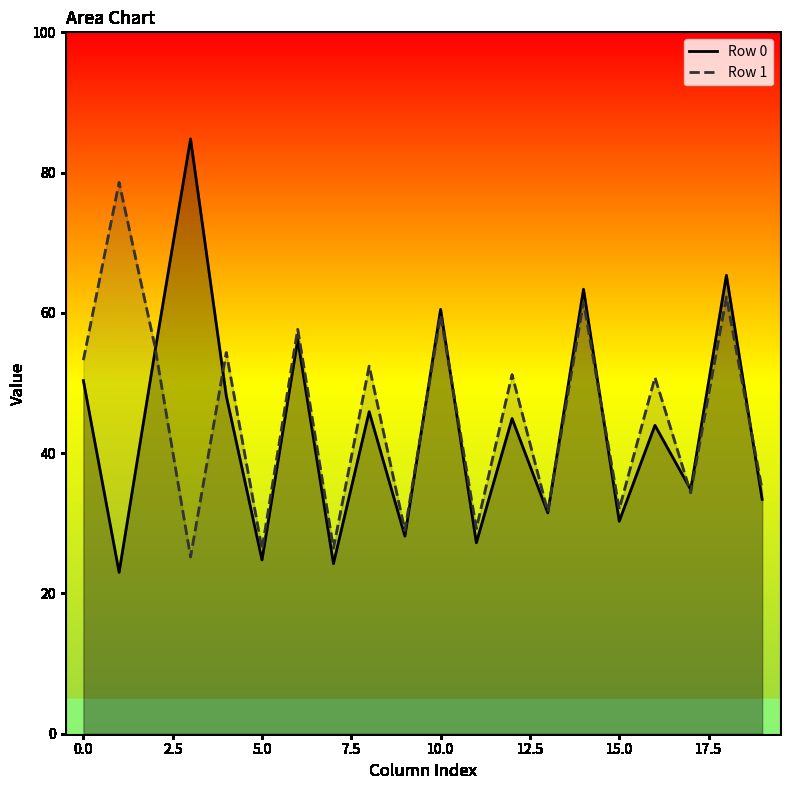

At how many categories does at least one series exceed 40?

12